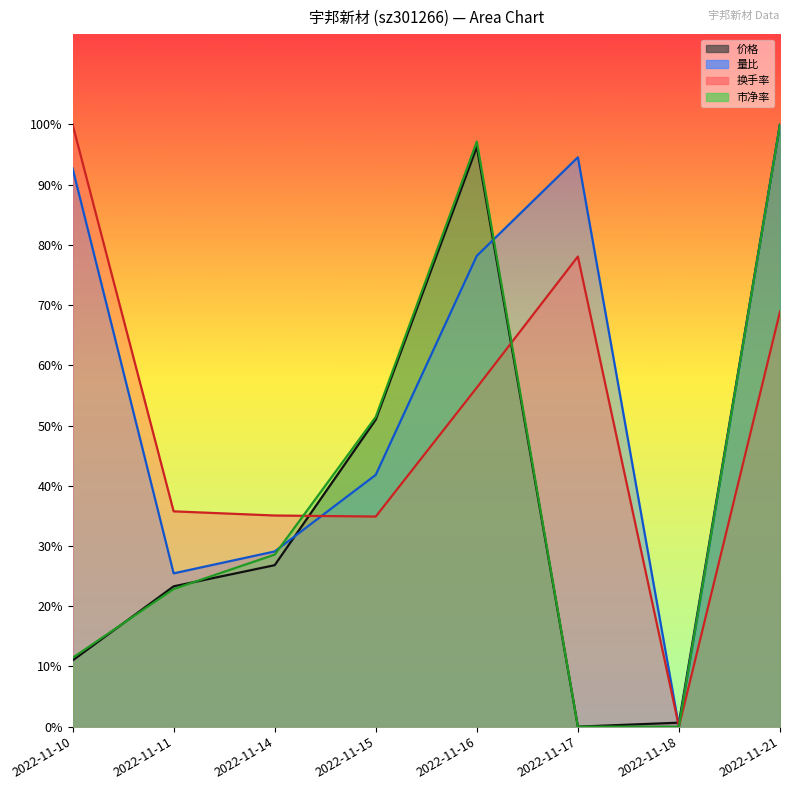

What is the maximum value for 市净率?

1.0